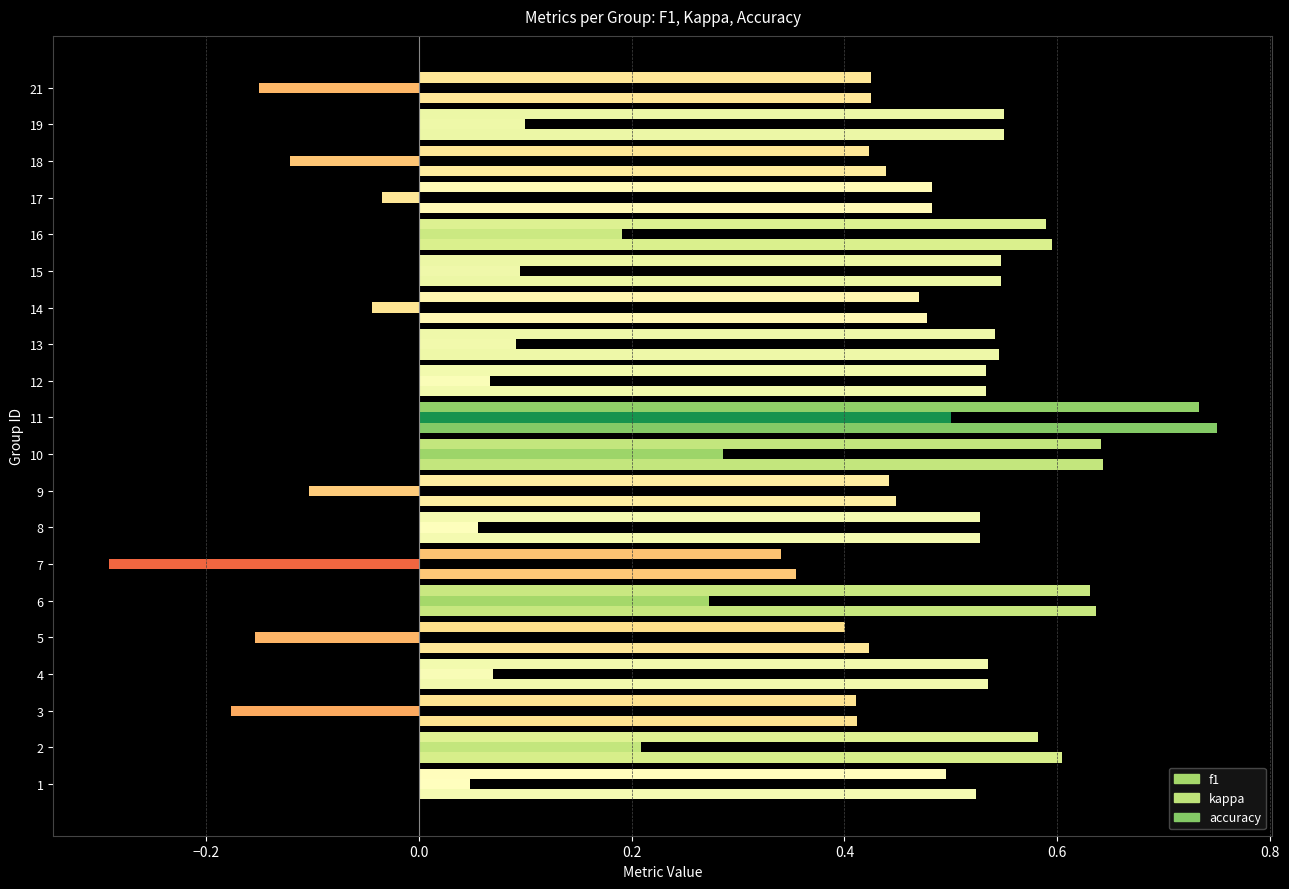

Are the bars grouped side by side (vs. stacked)?

Yes